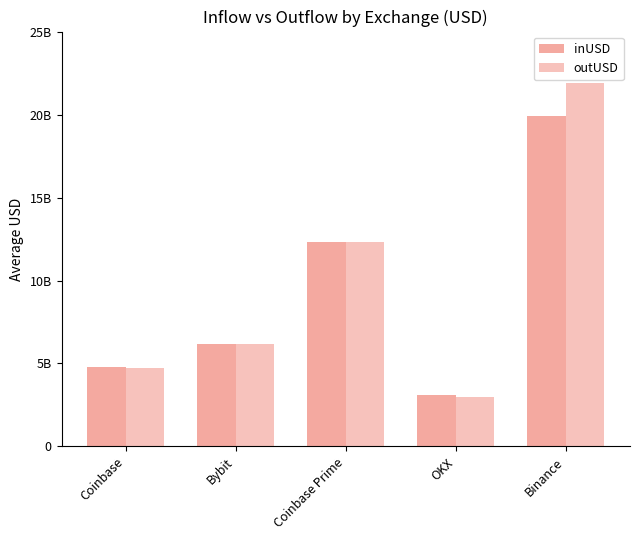

Is the value of outUSD at Binance greater than the value of inUSD at Coinbase?

Yes